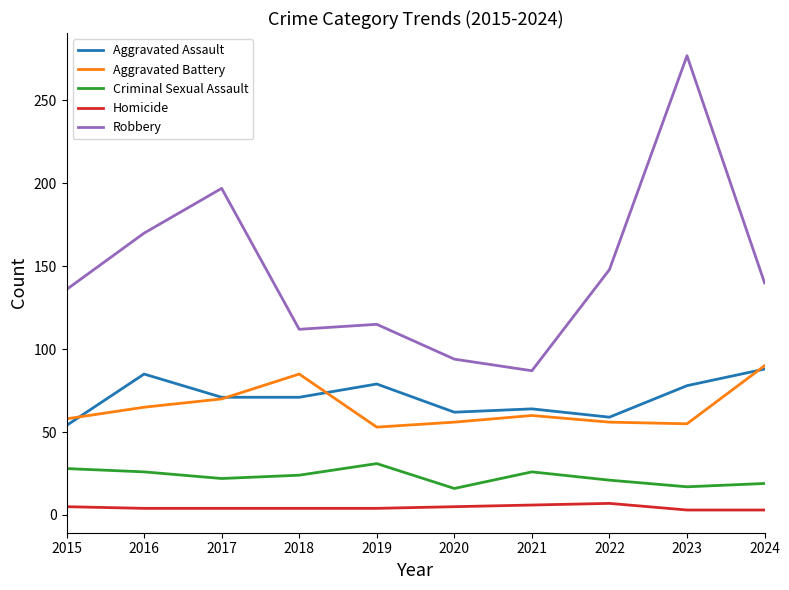

The value of Aggravated Battery at 2017 is 15. True or false?

False